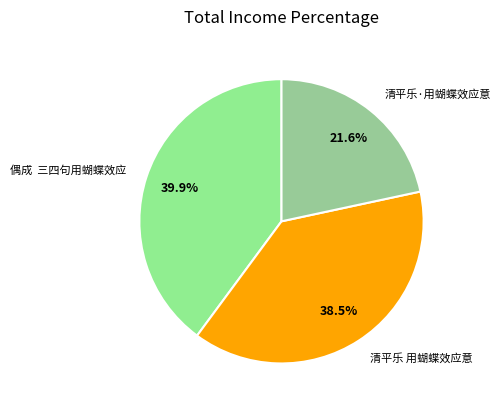

Is it true that 清平乐 用蝴蝶效应意 is 44% of the pie?

False